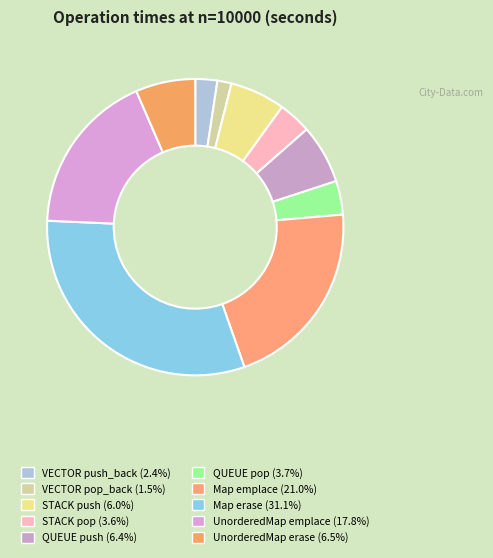

To the nearest percent, what portion does QUEUE push represent?

6%